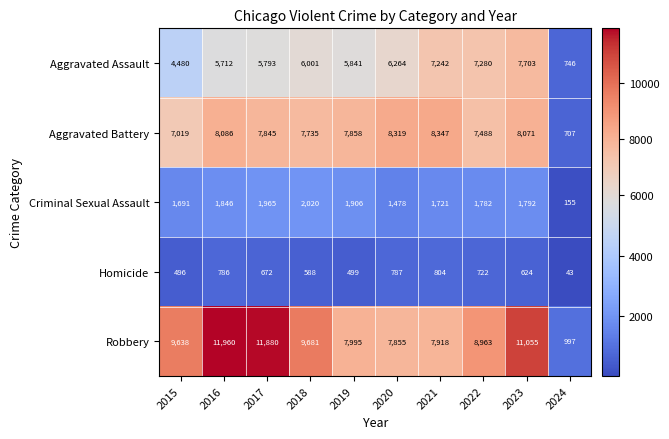

At which category does the chart reach its minimum across all series?

2024